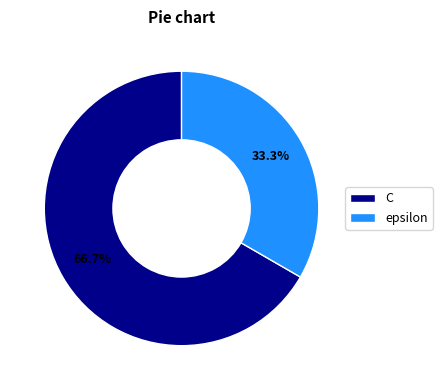

What is the smallest slice in the pie chart?

epsilon